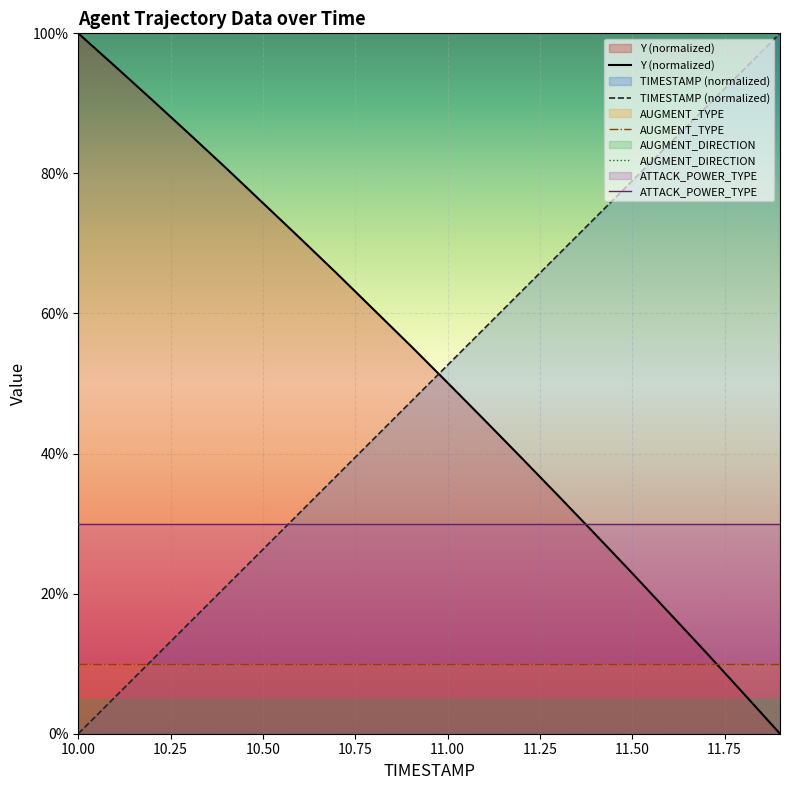

True or false: AUGMENT_TYPE and AUGMENT_DIRECTION cross at least once.

False